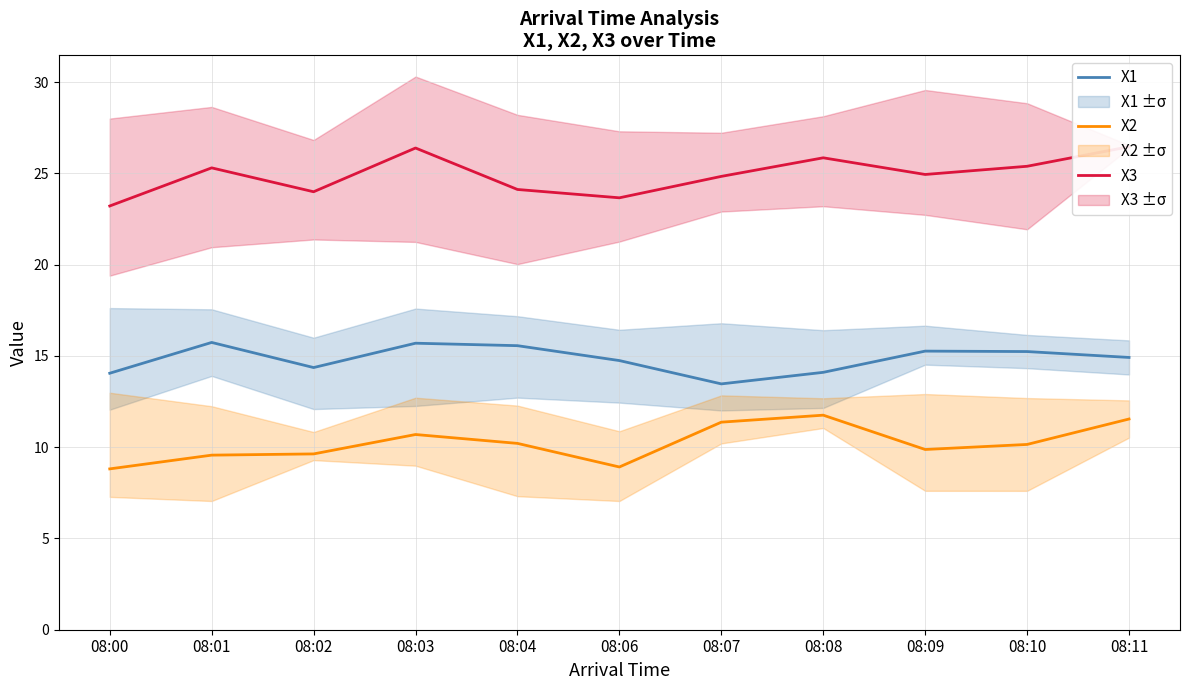

Between 08:08 and 08:10, which series saw the biggest shift?

X2